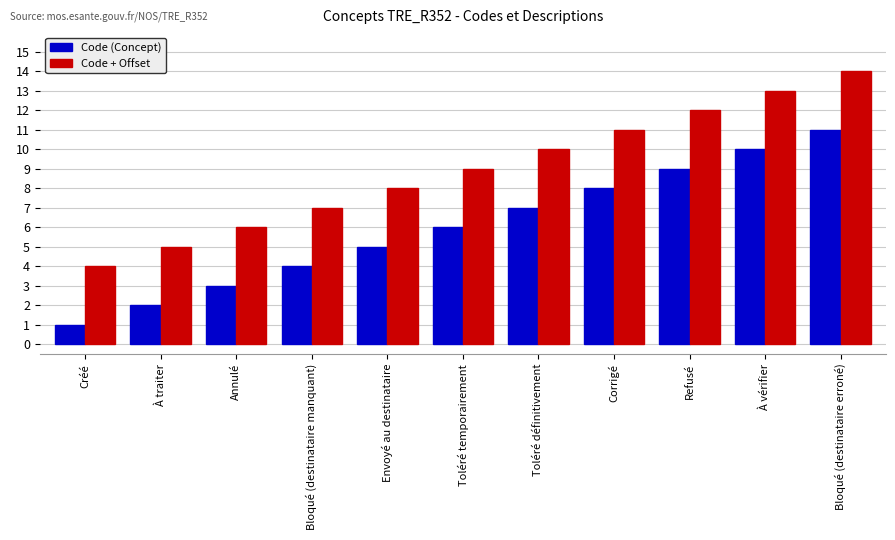

Reading right to left, extract all data points from this chart.

Code (Concept): Bloqué (destinataire erroné)=11	À vérifier=10	Refusé=9	Corrigé=8	Toléré définitivement=7	Toléré temporairement=6	Envoyé au destinataire=5	Bloqué (destinataire manquant)=4	Annulé=3	À traiter=2	Créé=1
Code + Offset: Bloqué (destinataire erroné)=14	À vérifier=13	Refusé=12	Corrigé=11	Toléré définitivement=10	Toléré temporairement=9	Envoyé au destinataire=8	Bloqué (destinataire manquant)=7	Annulé=6	À traiter=5	Créé=4